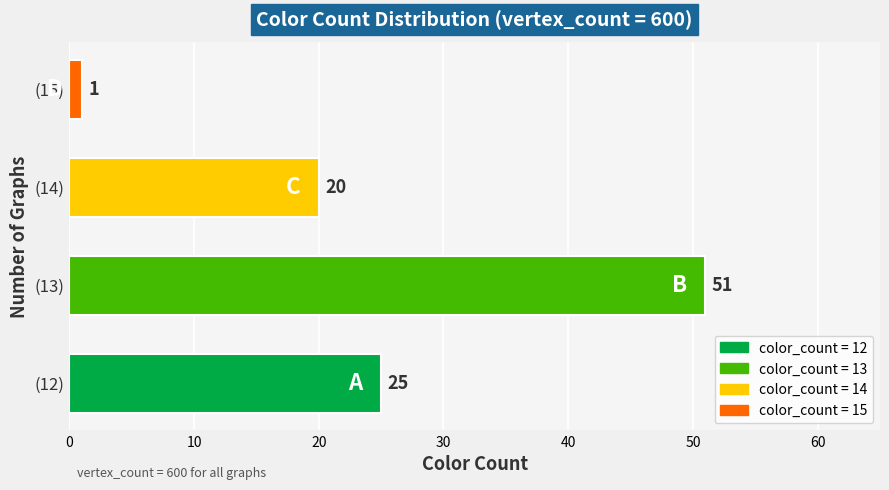

What is the change in value from (12) to (15)?

-24